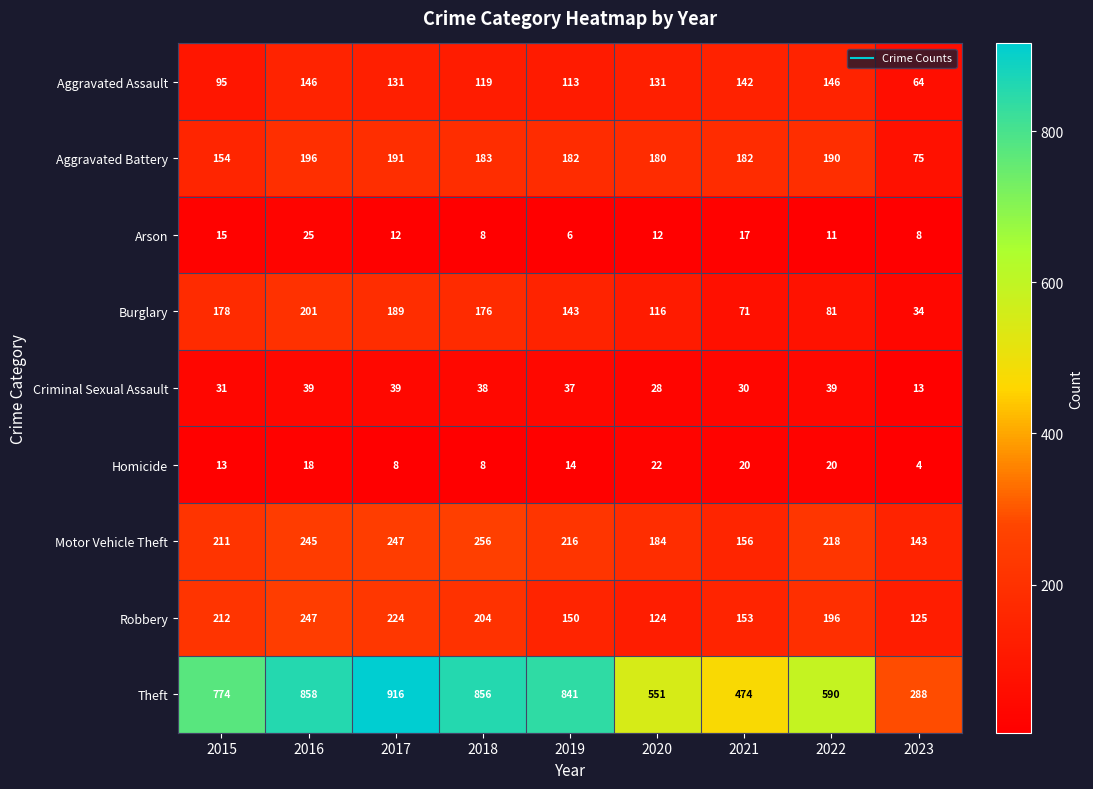

The value of Aggravated Assault at 2015 is 132. True or false?

False